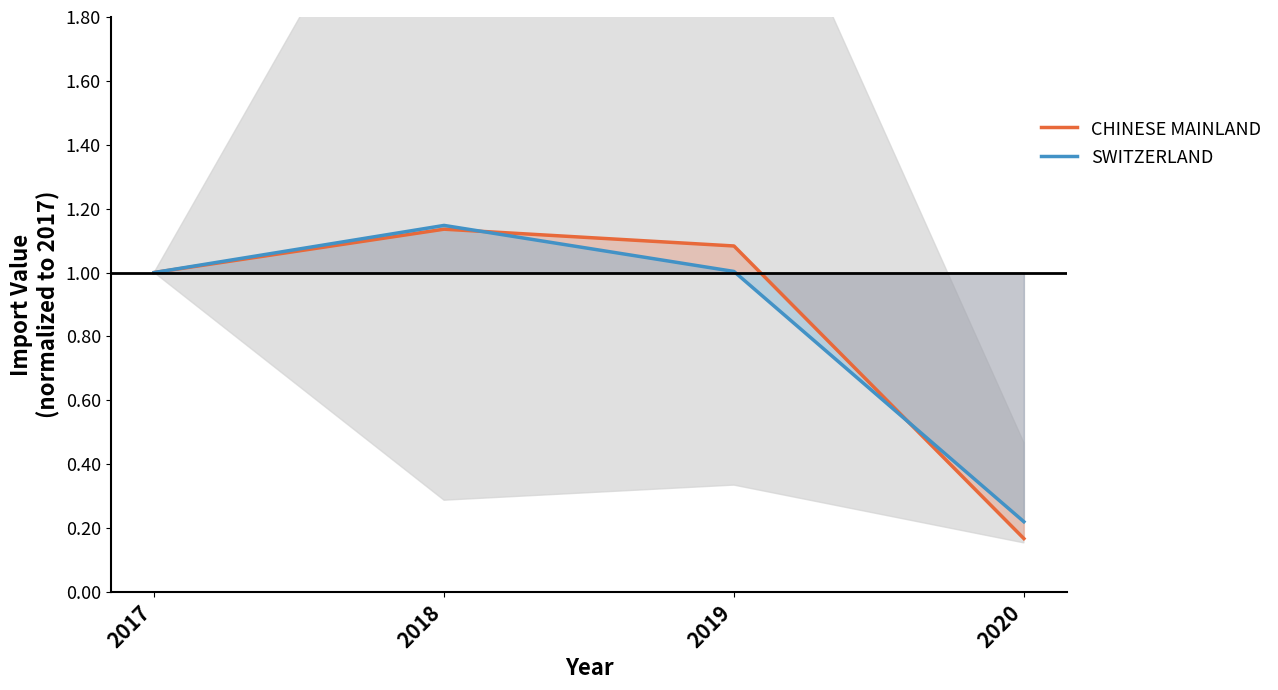

The CHINESE MAINLAND series shows 1.8 at 2018. True or false?

False